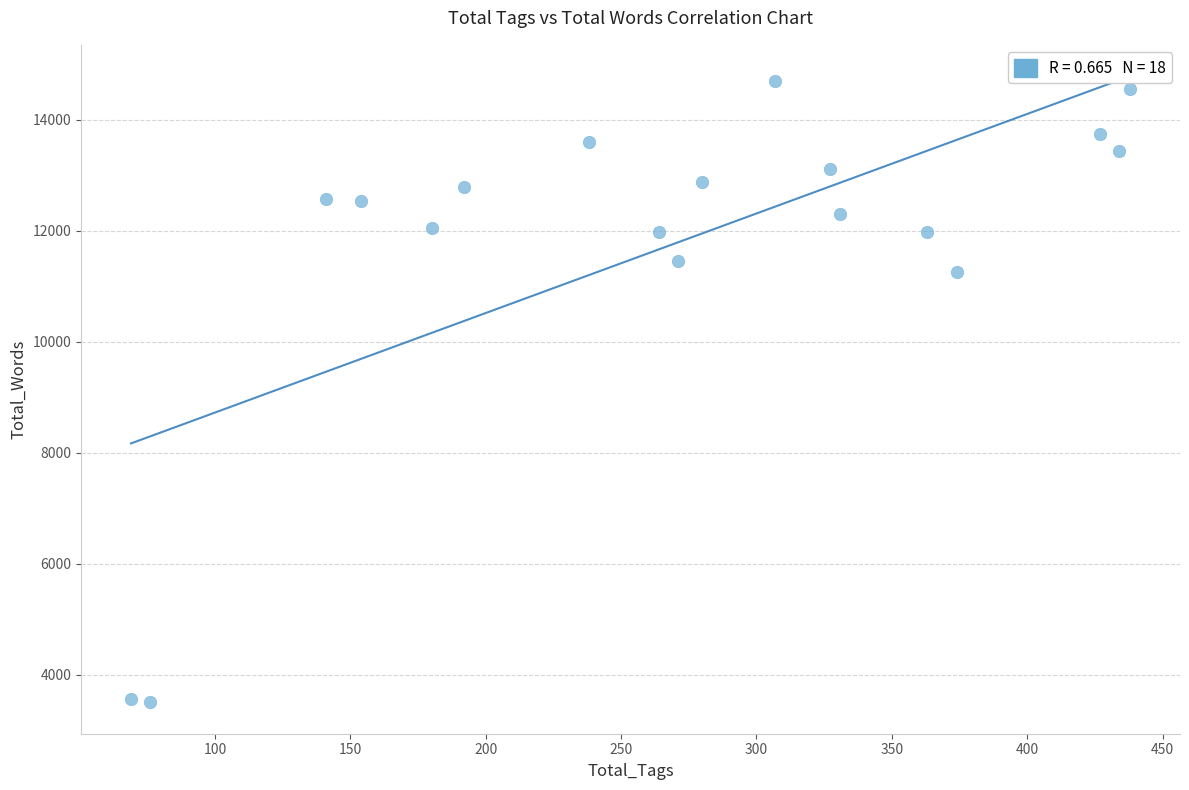

What Y value in the scatter plot is closest to 9097?

11261